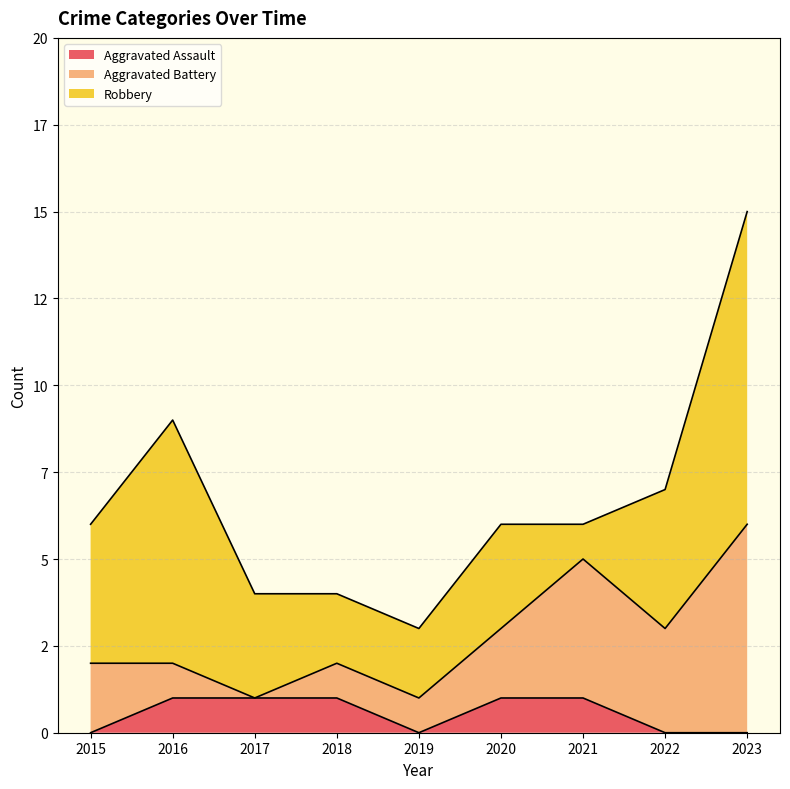

True or false: Aggravated Assault and Robbery cross at least once.

False